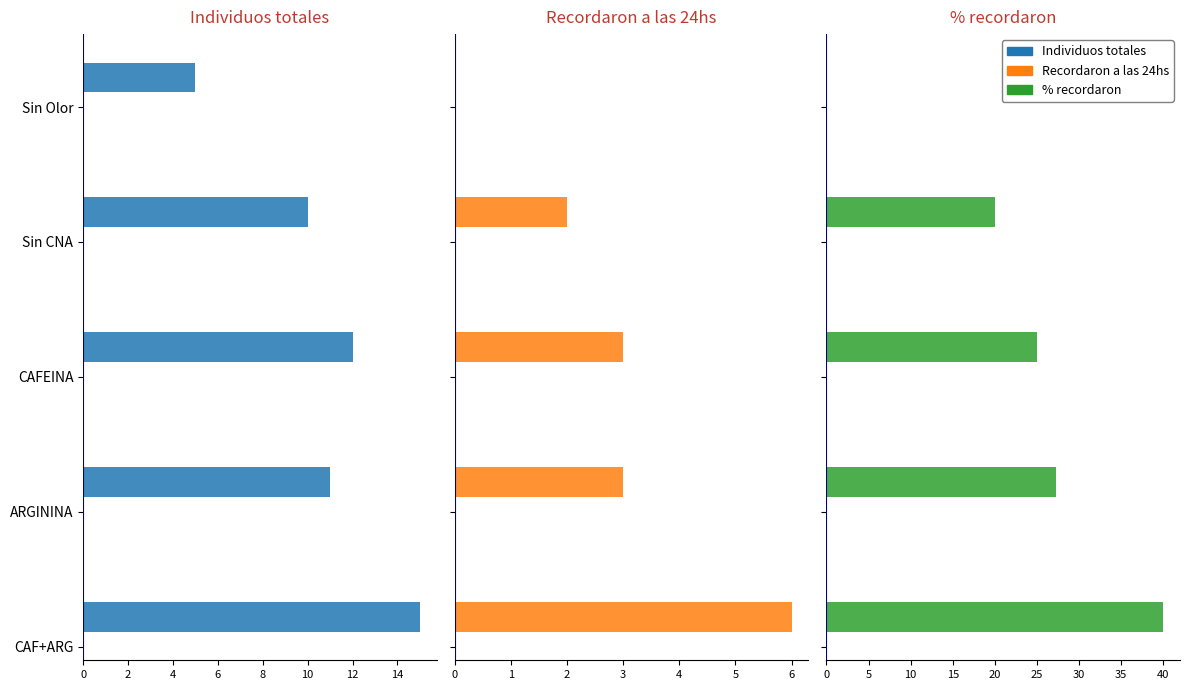

At how many categories does at least one series exceed 1?

5